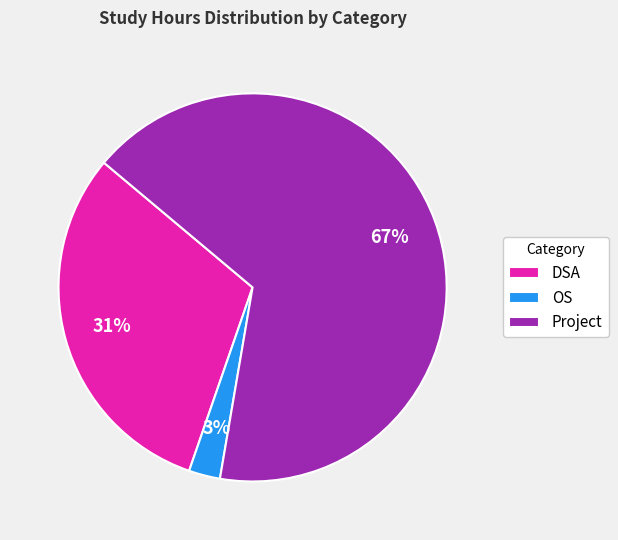

To the nearest percent, what is the combined percentage of Project and OS?

69%